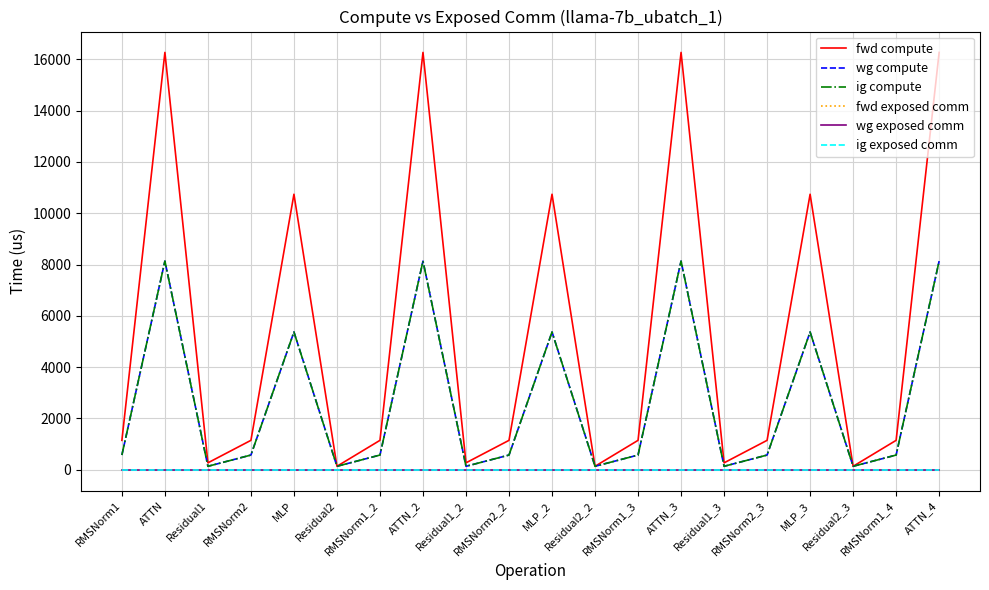

Read the fwd compute value at ATTN_4.

16267.8